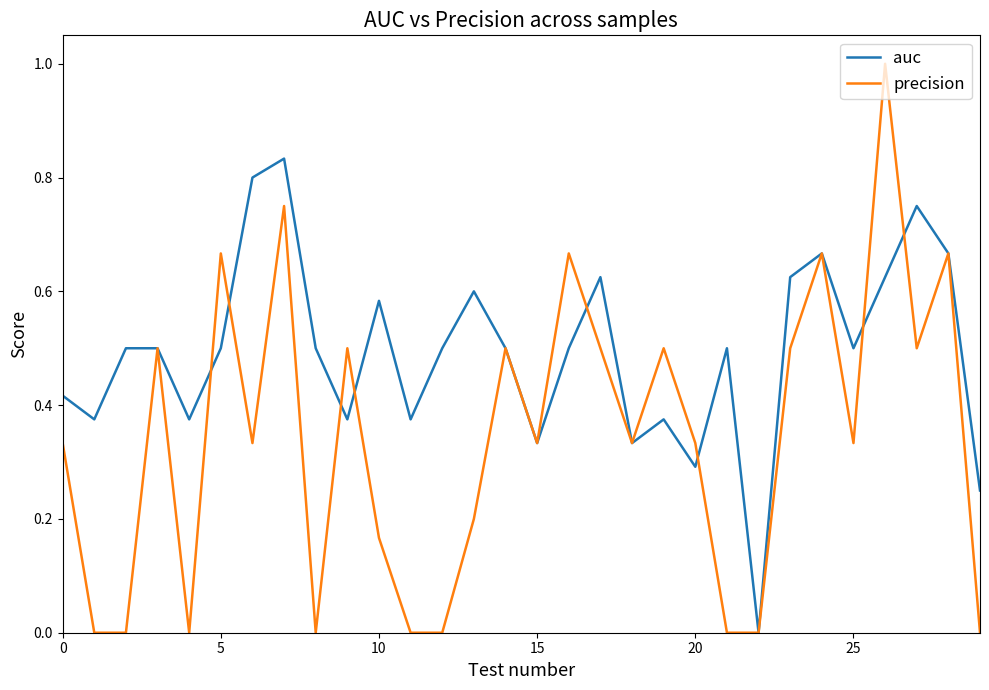

True or false: auc and precision cross at least once.

True